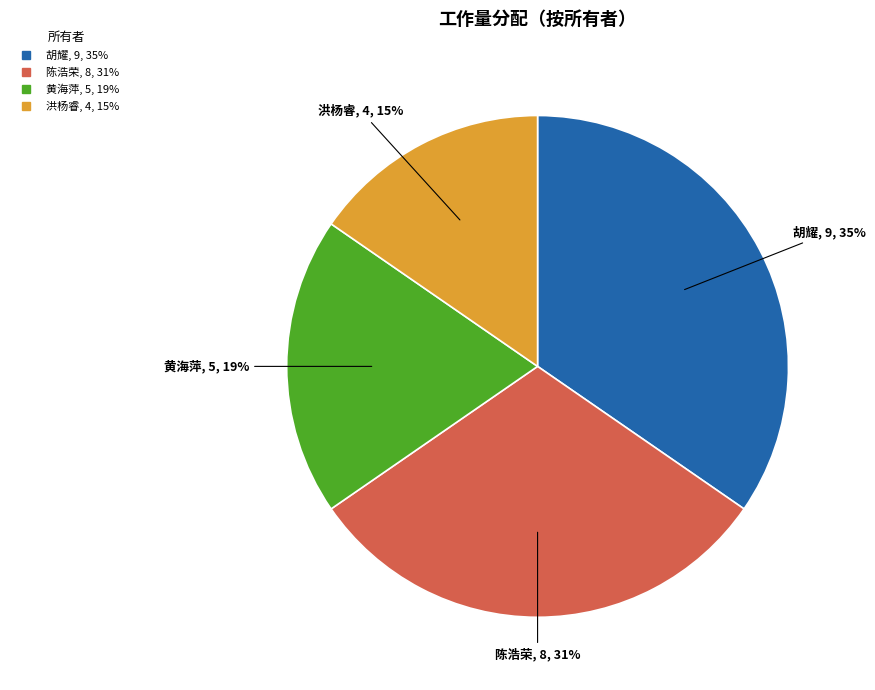

Combined, do 陈浩荣 and 洪杨睿 account for over 50%?

No